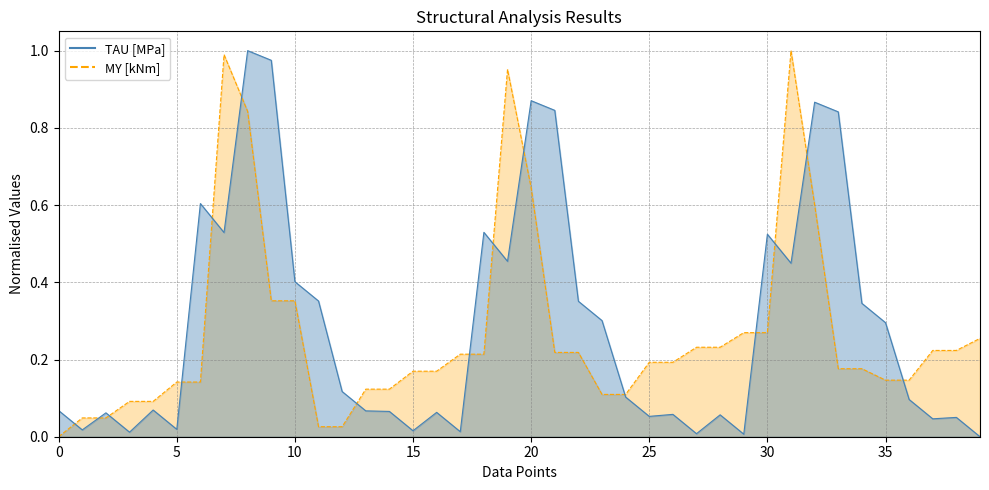

What are all the series names shown in the legend?

MY [kNm] line, TAU [MPa] line